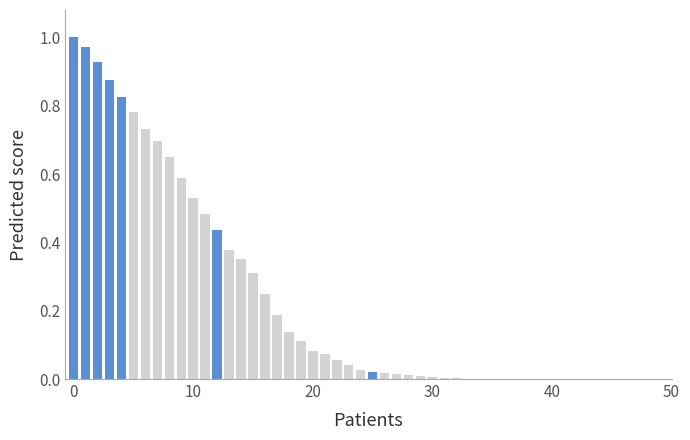

How many series are shown in this chart?

1